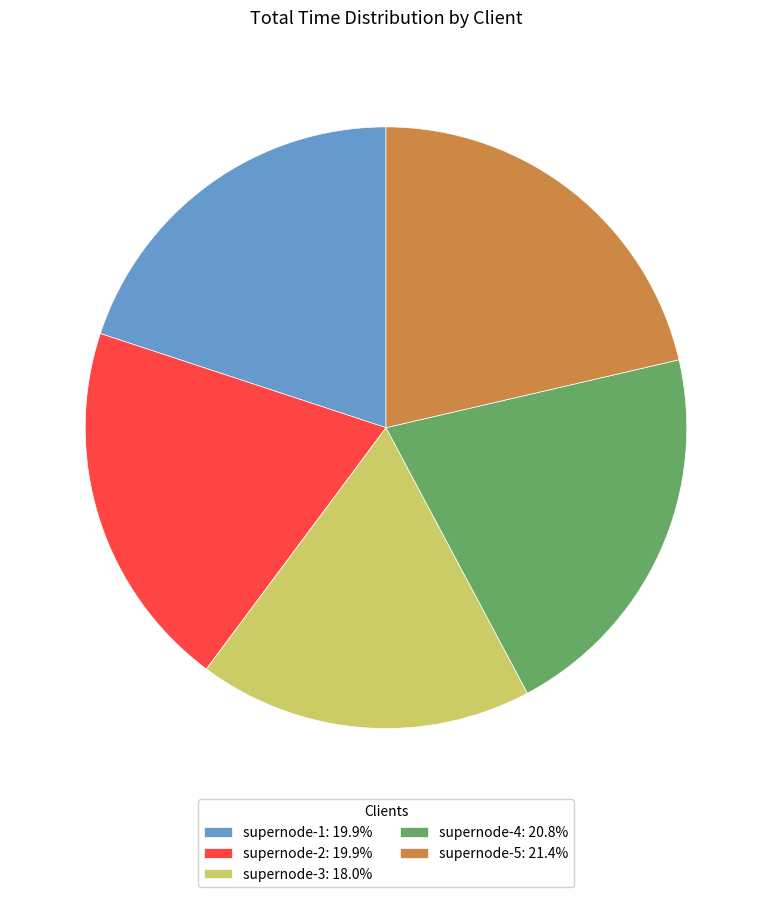

The supernode-1 slice represents 27% of the pie. True or false?

False